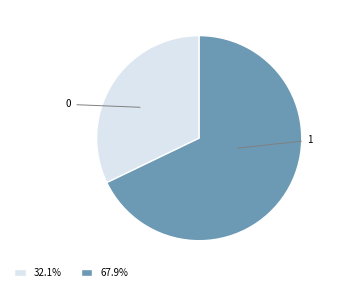

Does any single category account for the majority?

Yes